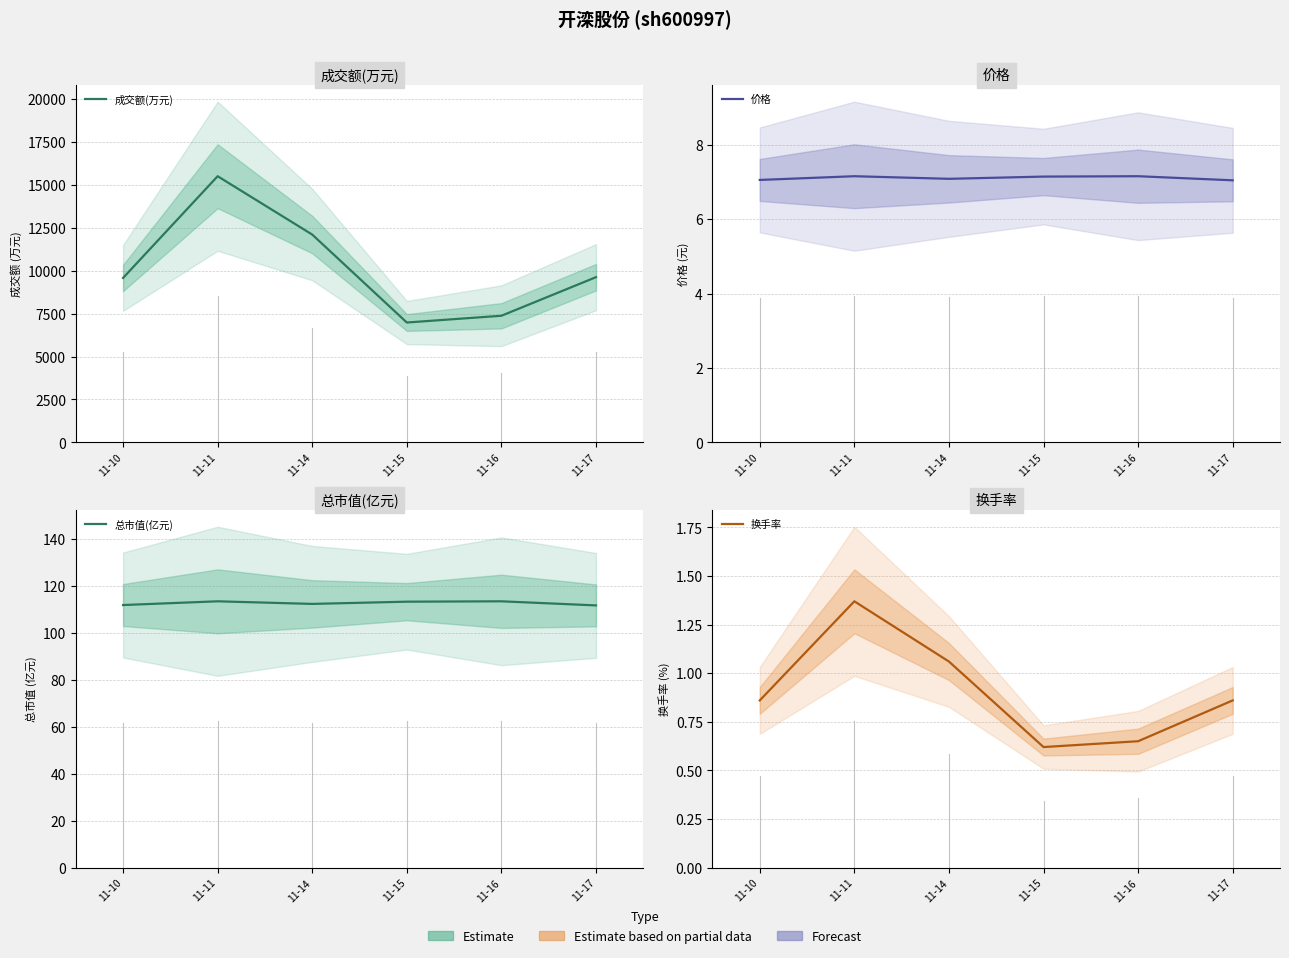

In 成交额(万元), how many points are higher than both neighbors (excluding endpoints)?

1